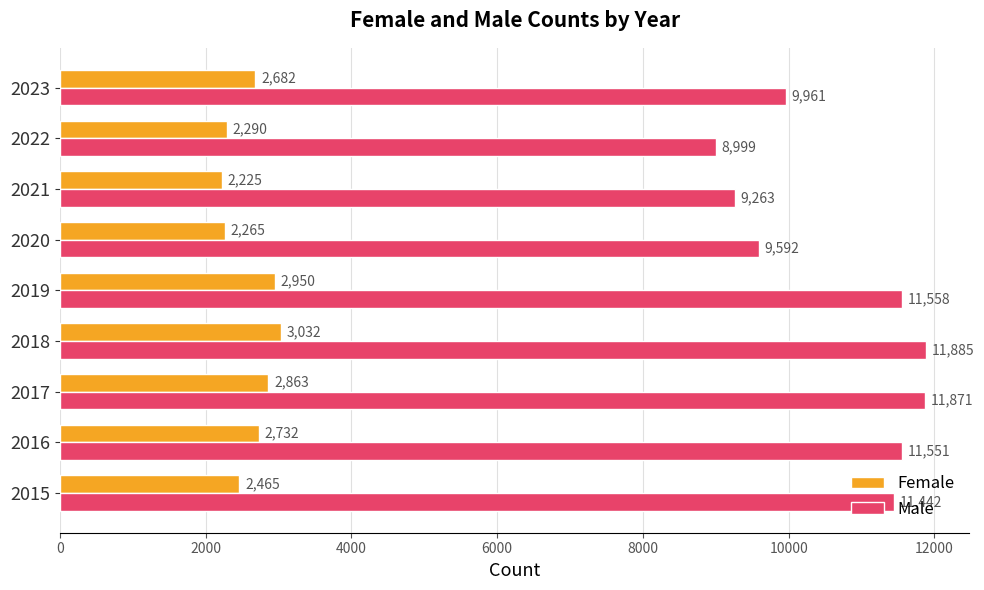

Between 2015 and 2018, which series saw the biggest shift?

Female